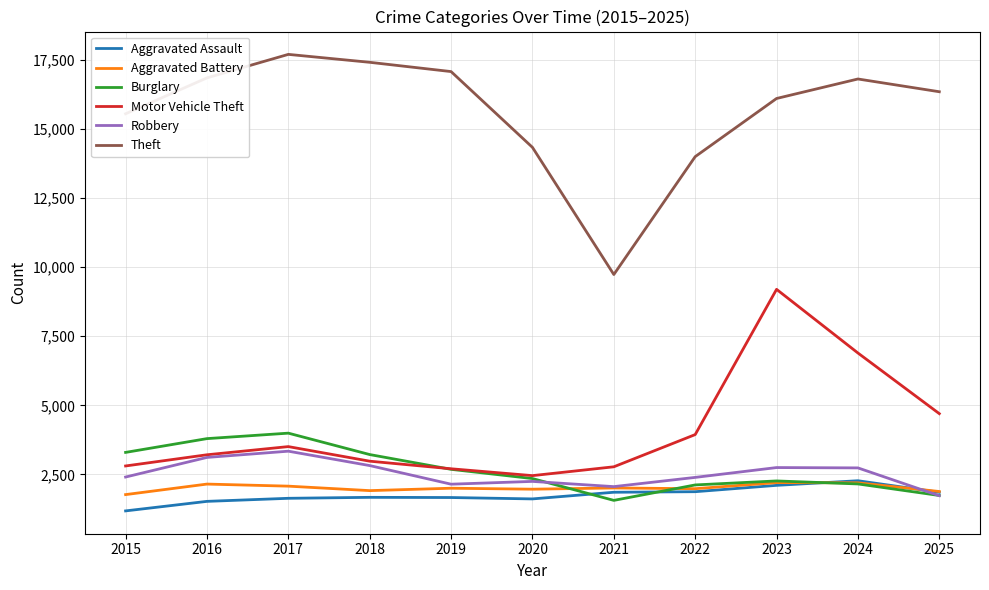

How many lines are shown in the chart?

6